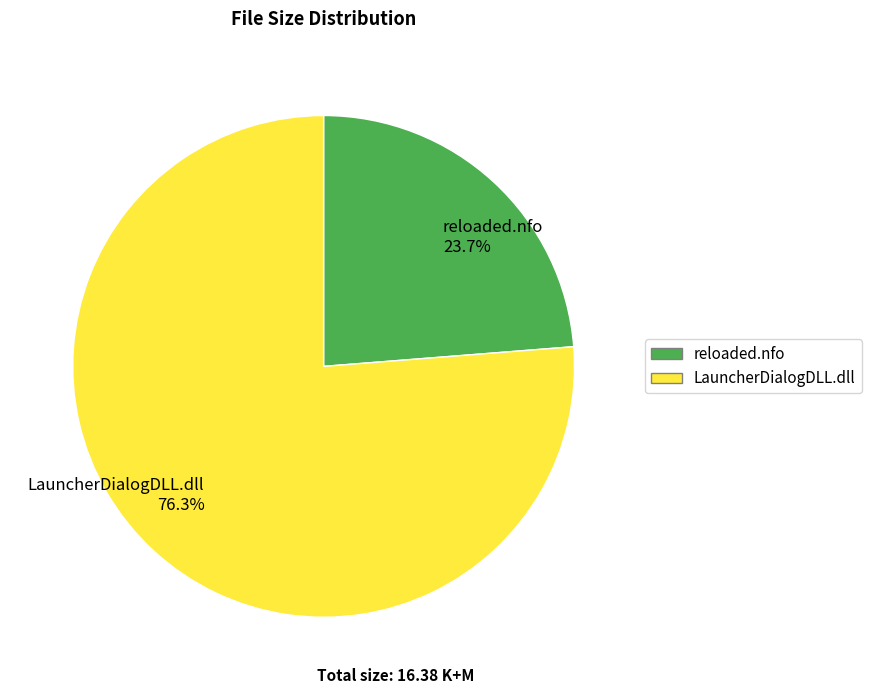

Between LauncherDialogDLL.dll and reloaded.nfo, which is larger?

LauncherDialogDLL.dll